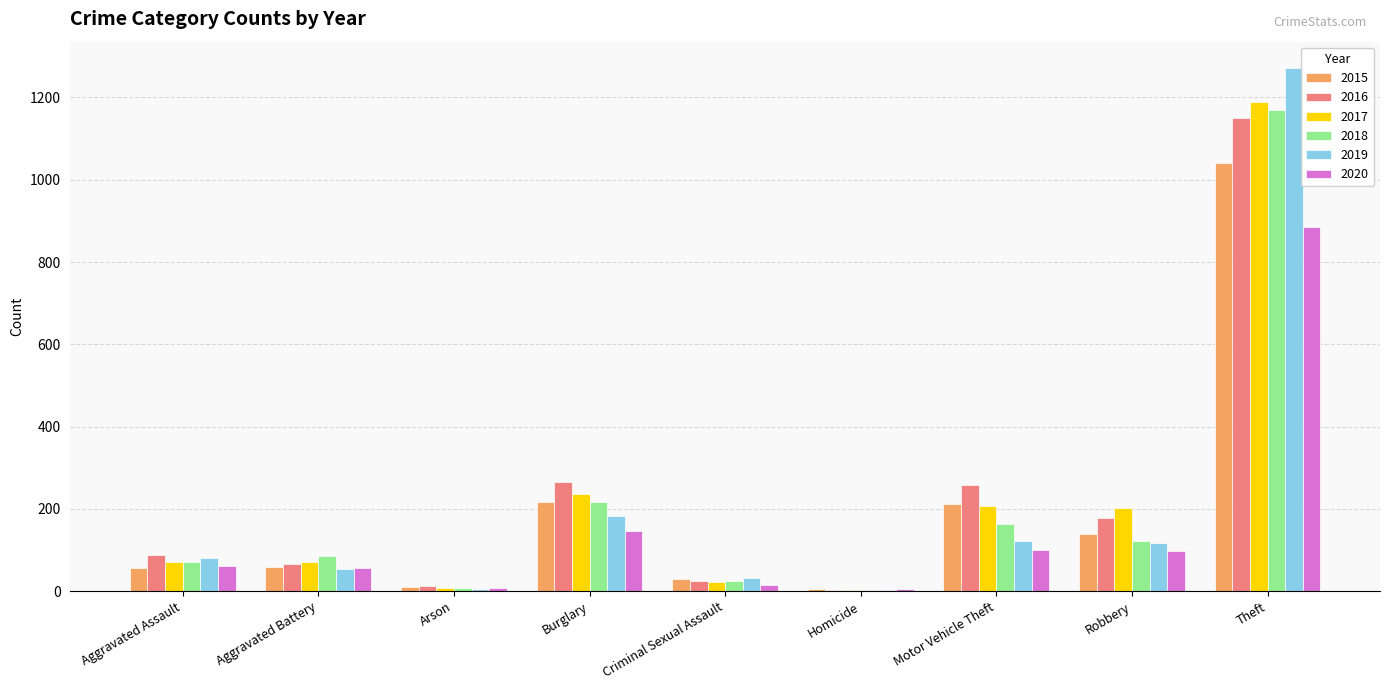

Which series changed the most between Aggravated Battery and Motor Vehicle Theft?

2016